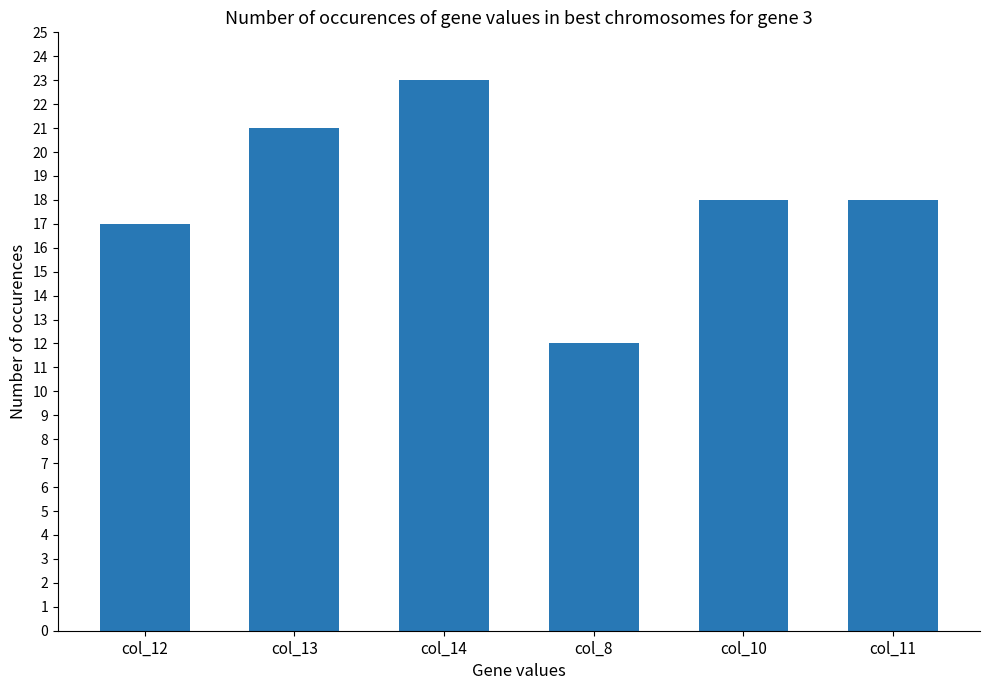

What is the difference between the maximum and minimum values?

11